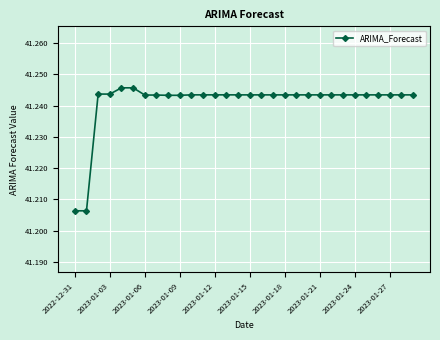

Count the values in the range 41 to 42.

30